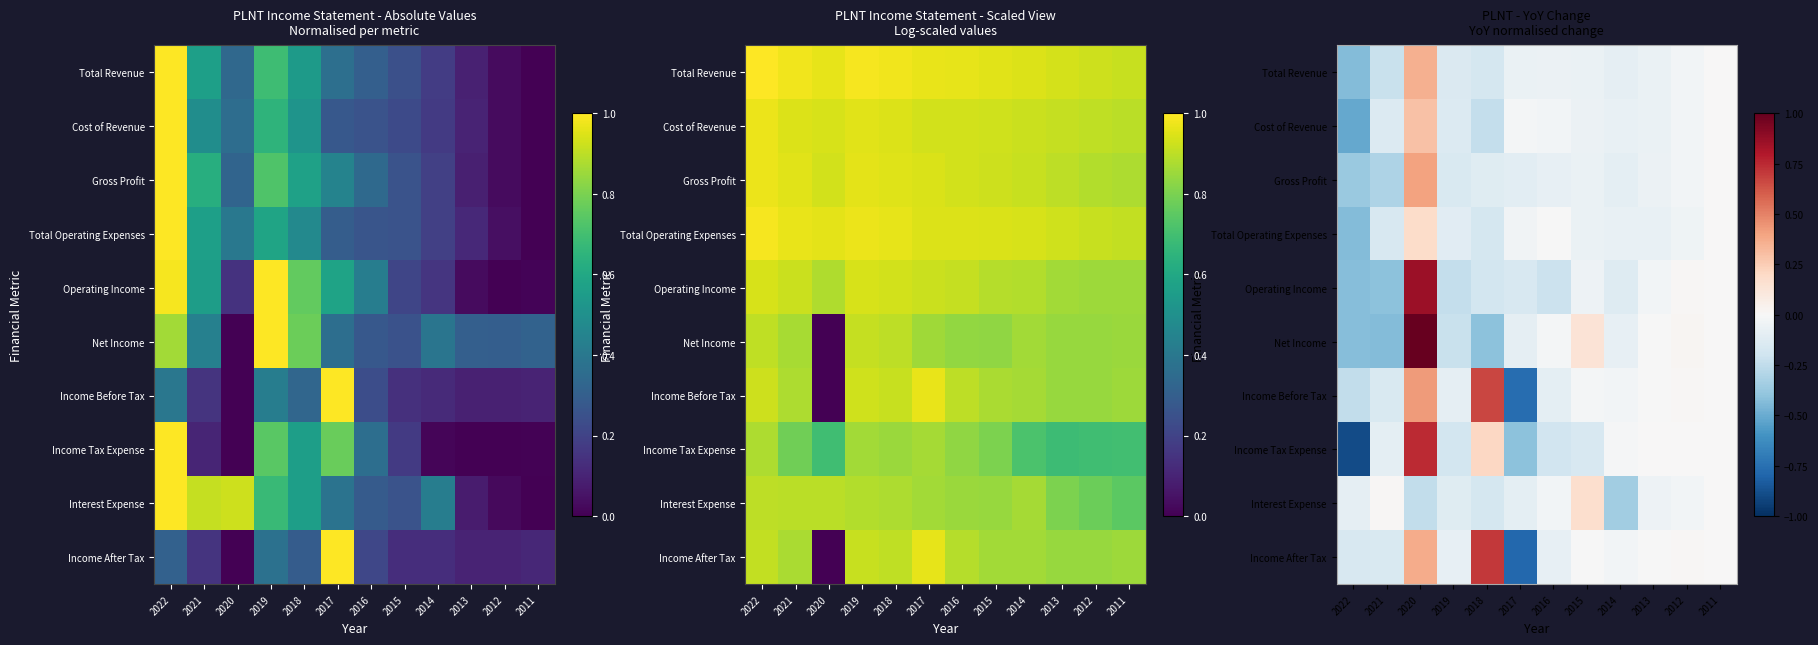

Between 2015 and 2014, which is larger?

2015